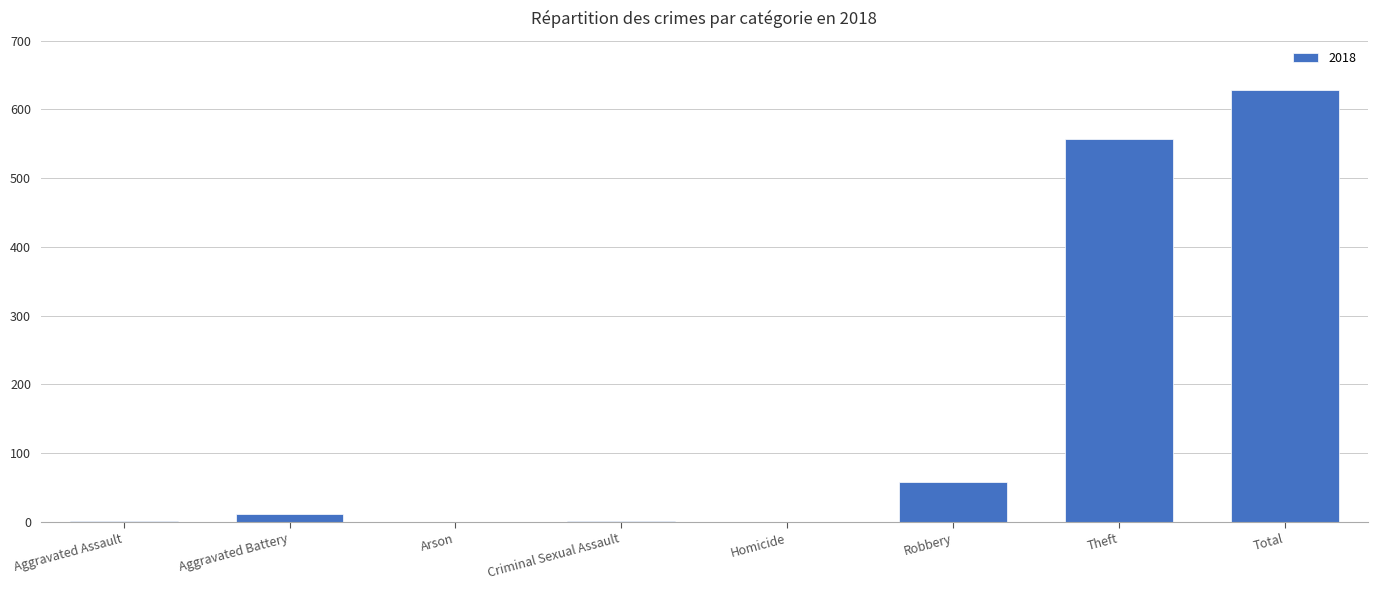

What is the change in value from Homicide to Robbery?

+58